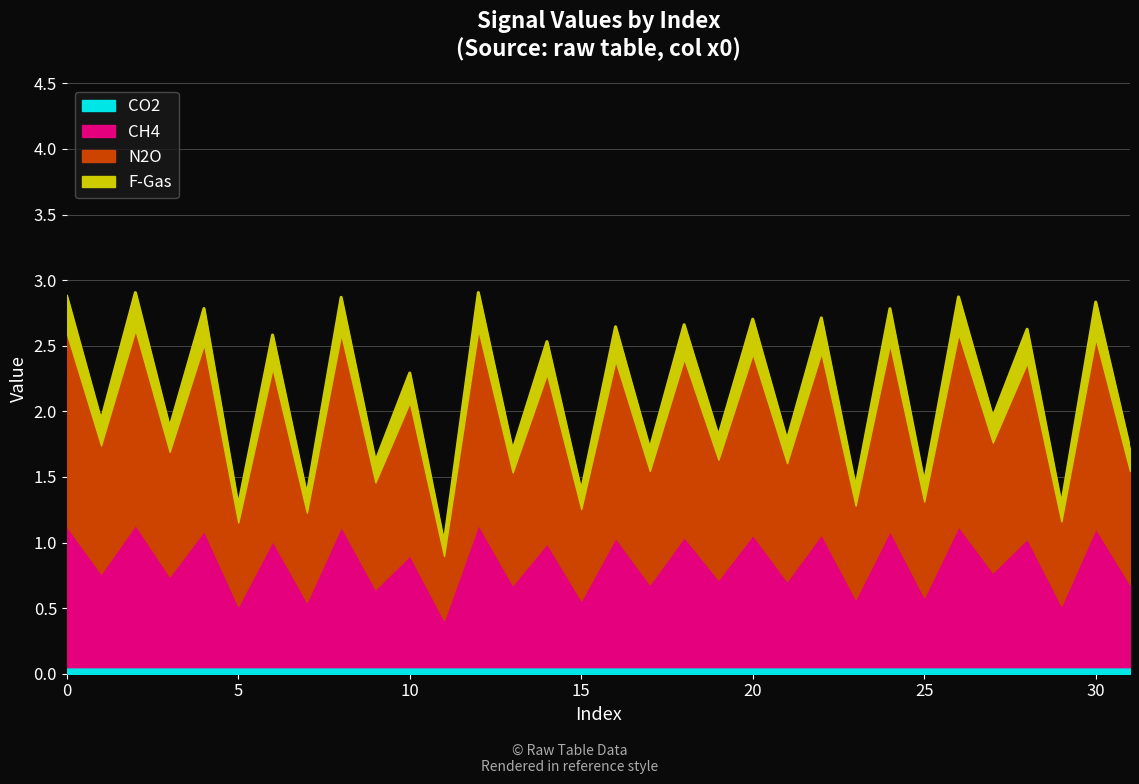

True or false: the data shows 1.9 at 26.

False